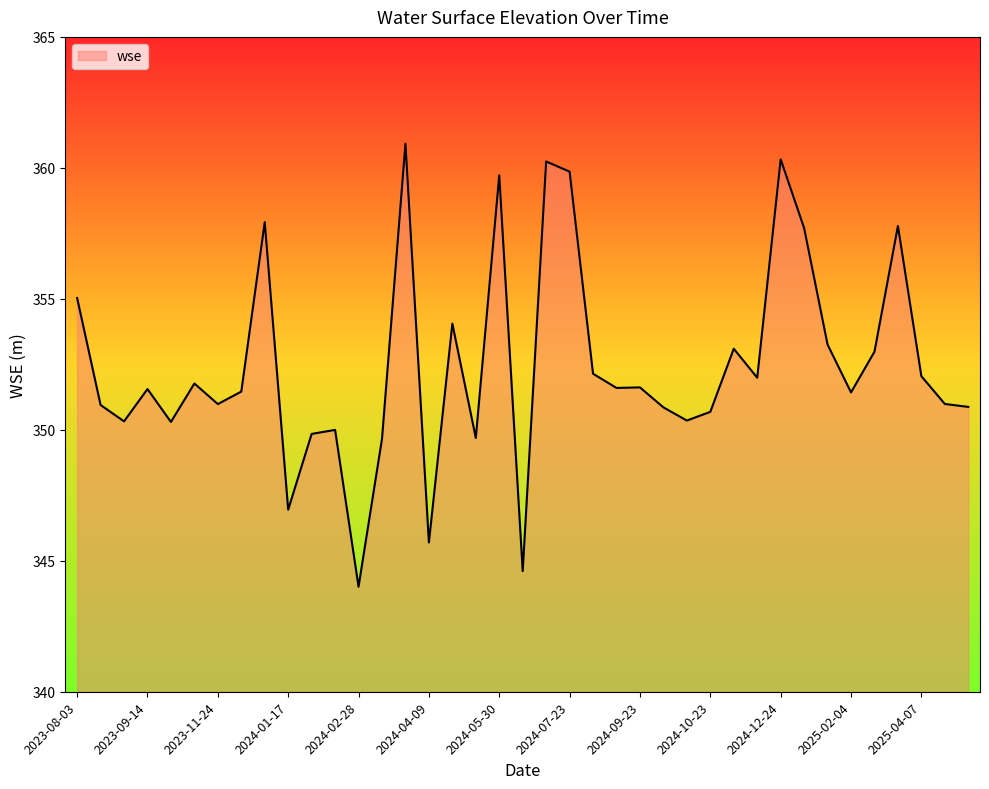

What is the smallest value displayed?

344.0